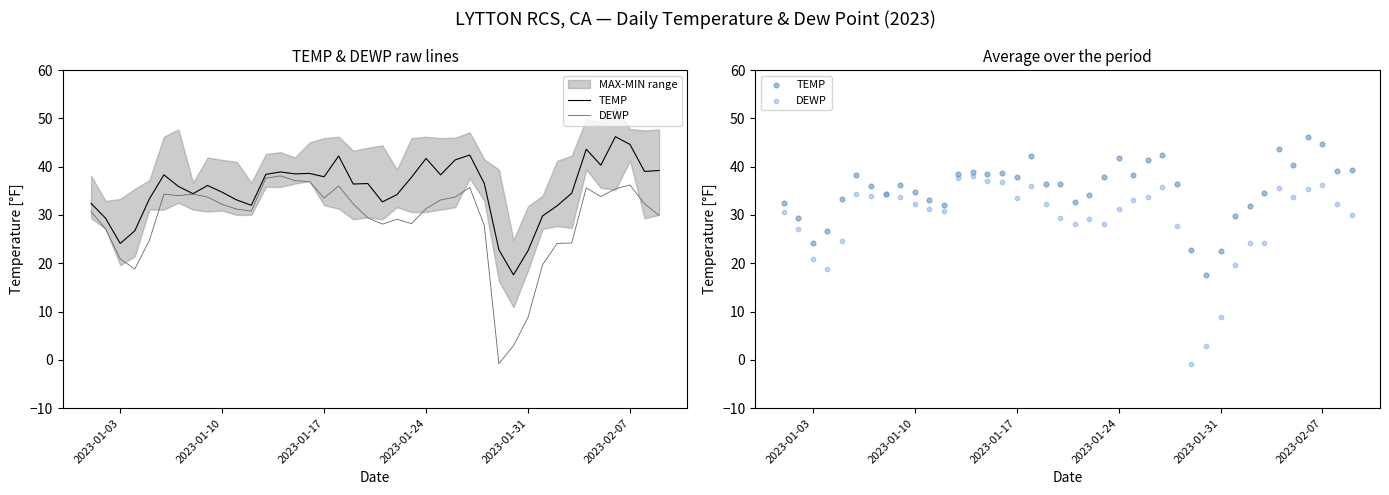

Which series reaches the maximum Y coordinate?

TEMP